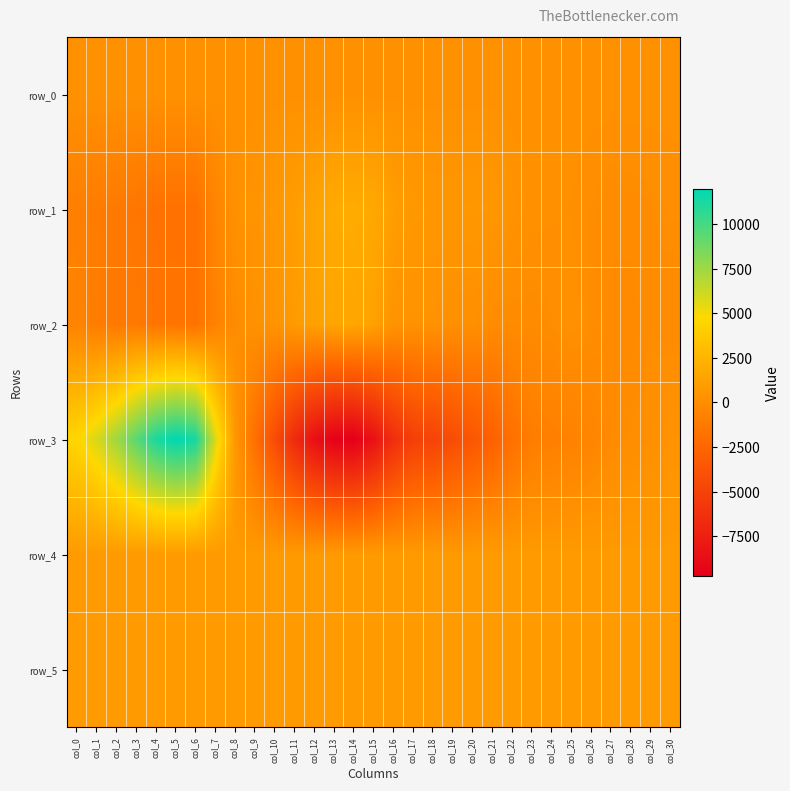

At which label is row_1 closest to 83?

col_30